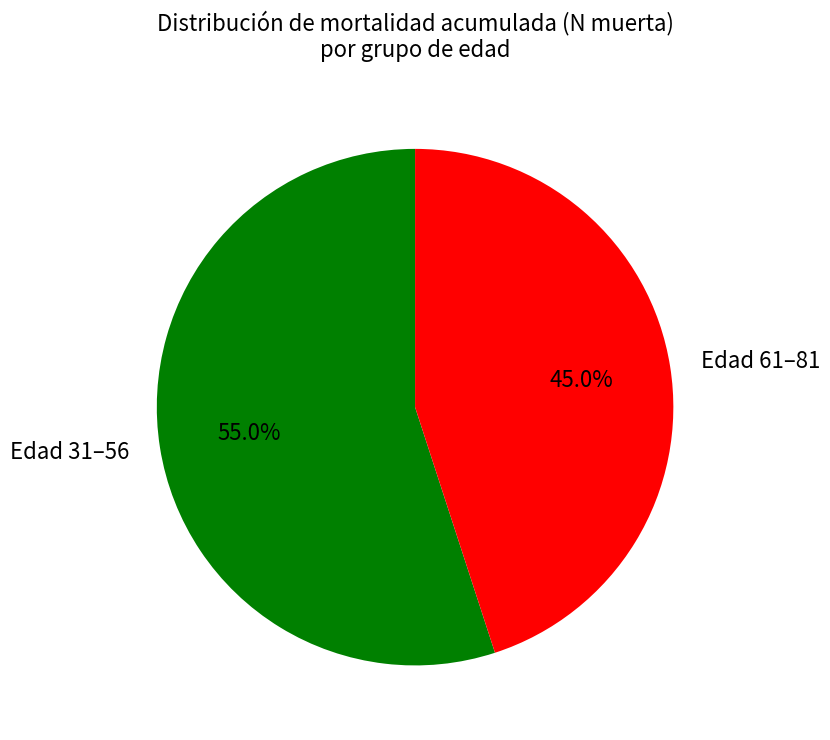

Count the number of slices in the pie.

2